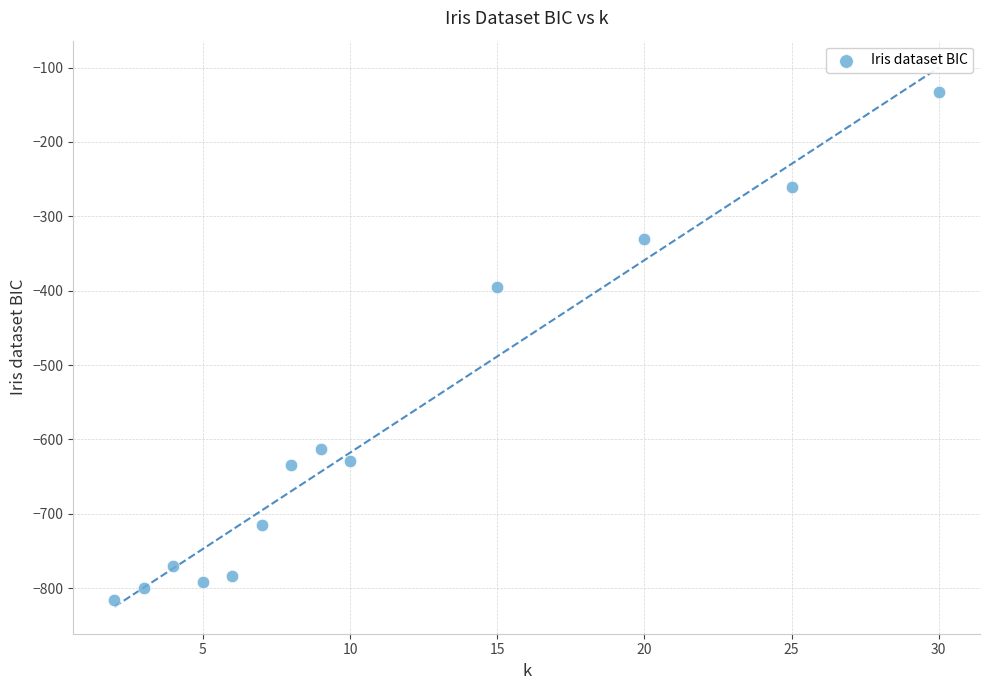

What Y value in the scatter plot is closest to -474?

-394.4